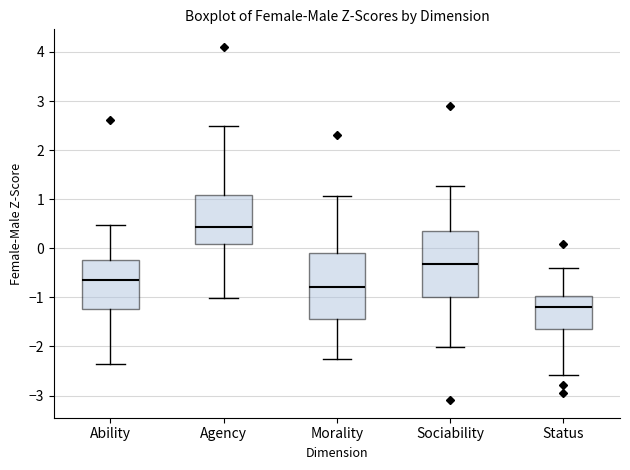

Where does the upper whisker of the box for Agency end on the y-axis? The values are not printed on the chart, so give them approximately, as read against the axis.

2.5